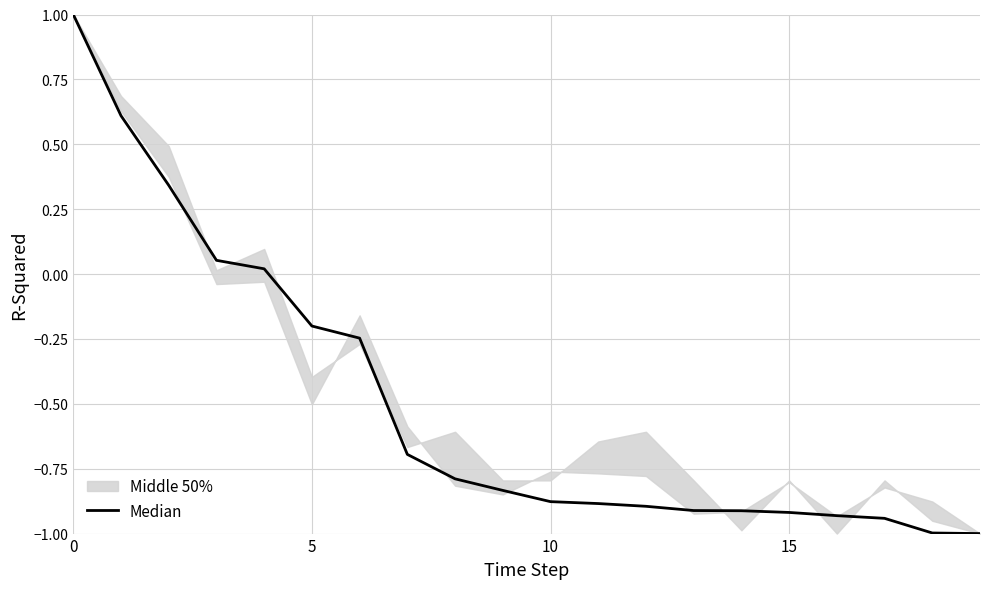

What is the minimum value shown in the chart?

-1.0